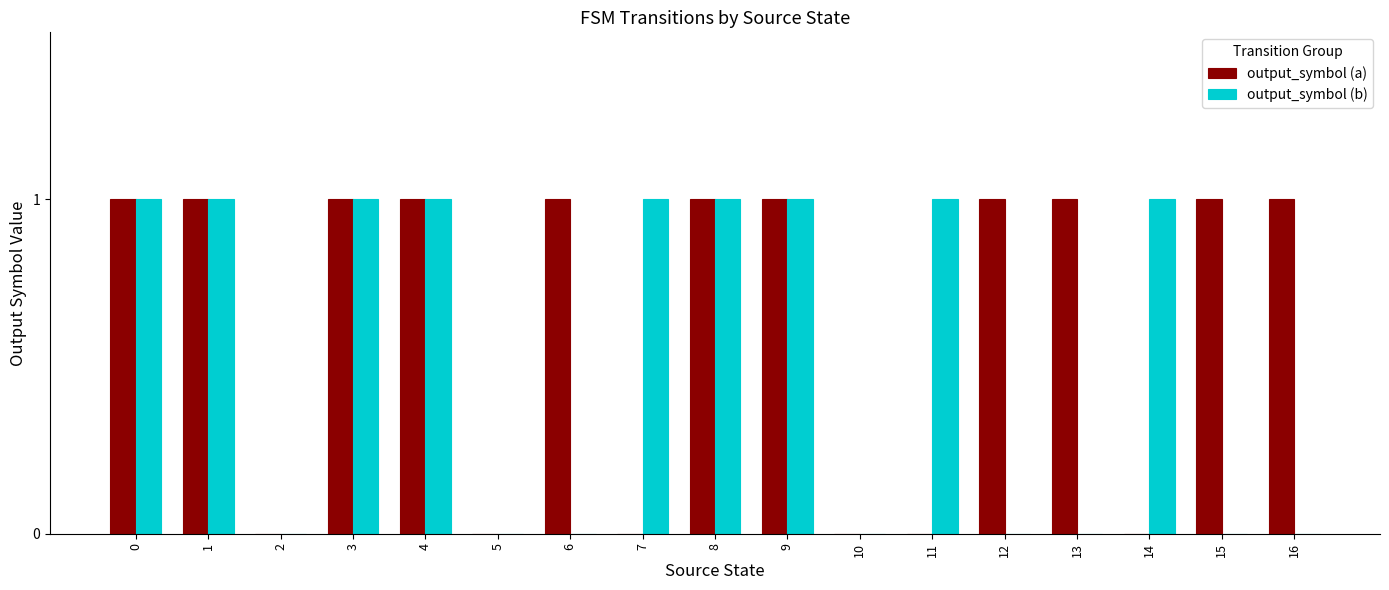

Reading right to left, what are all the values shown in this chart?

output_symbol (a): 1	1	0	1	1	0	0	1	1	0	1	0	1	1	0	1	1
output_symbol (b): 0	0	1	0	0	1	0	1	1	1	0	0	1	1	0	1	1